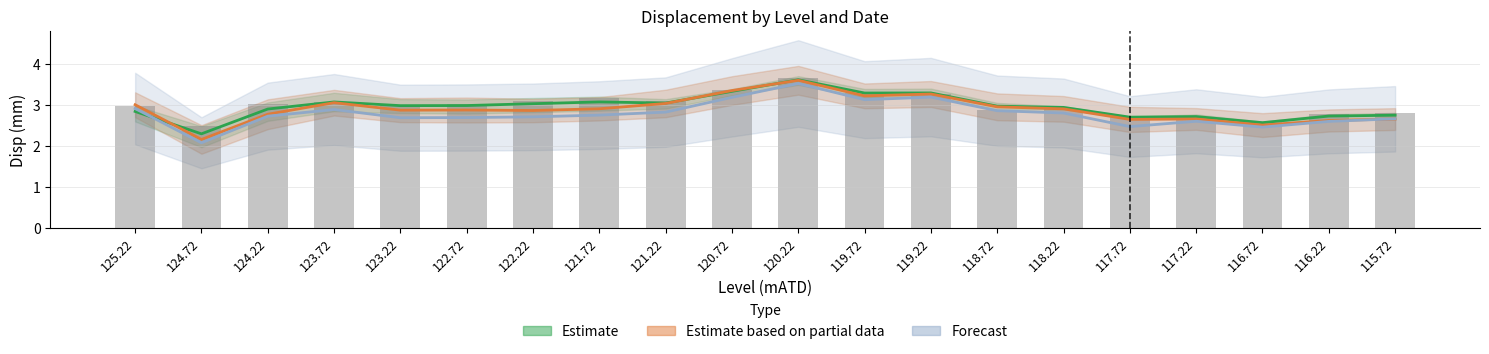

At which category is the sum across all series the highest?

120.22